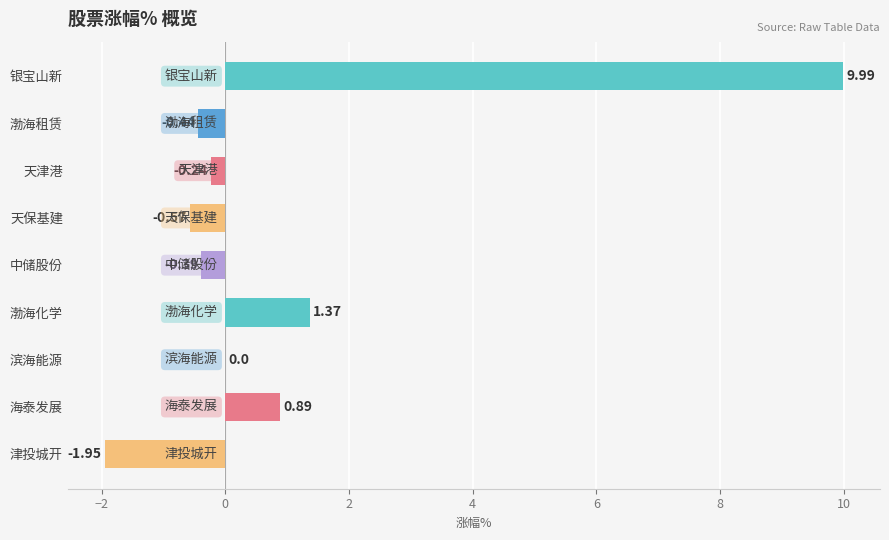

Are the bars grouped side by side (vs. stacked)?

No